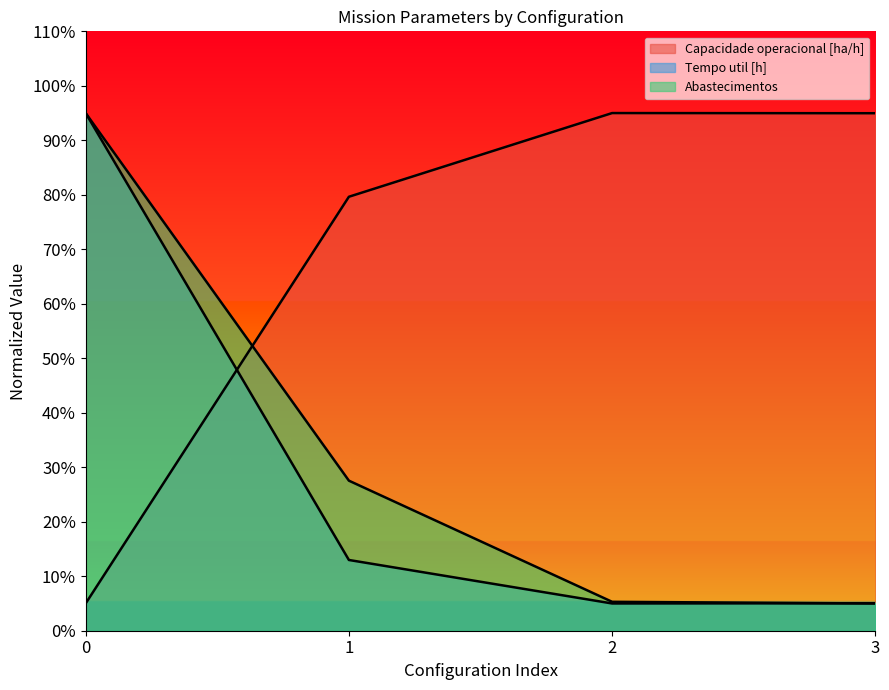

How many lines are shown in the chart?

3